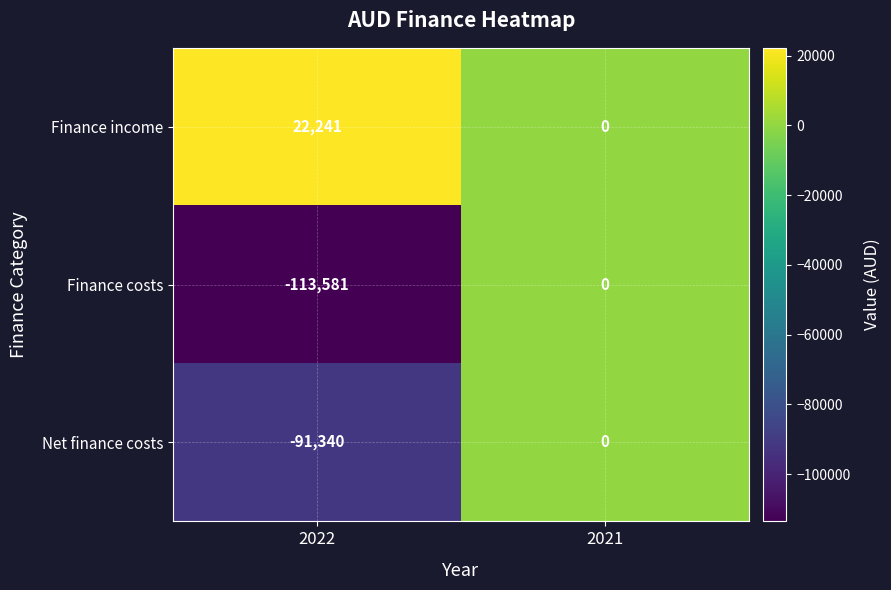

The Finance income series shows -8755 at 2021. True or false?

False